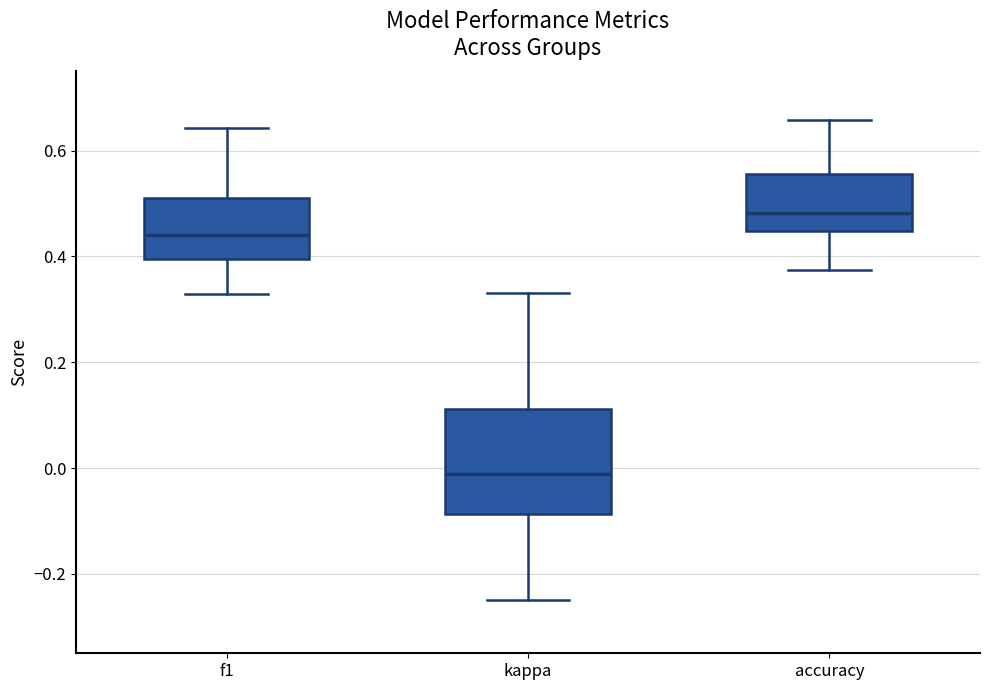

Where is the lower edge of the box for accuracy on the y-axis? The values are not printed on the chart, so give them approximately, as read against the axis.

0.44